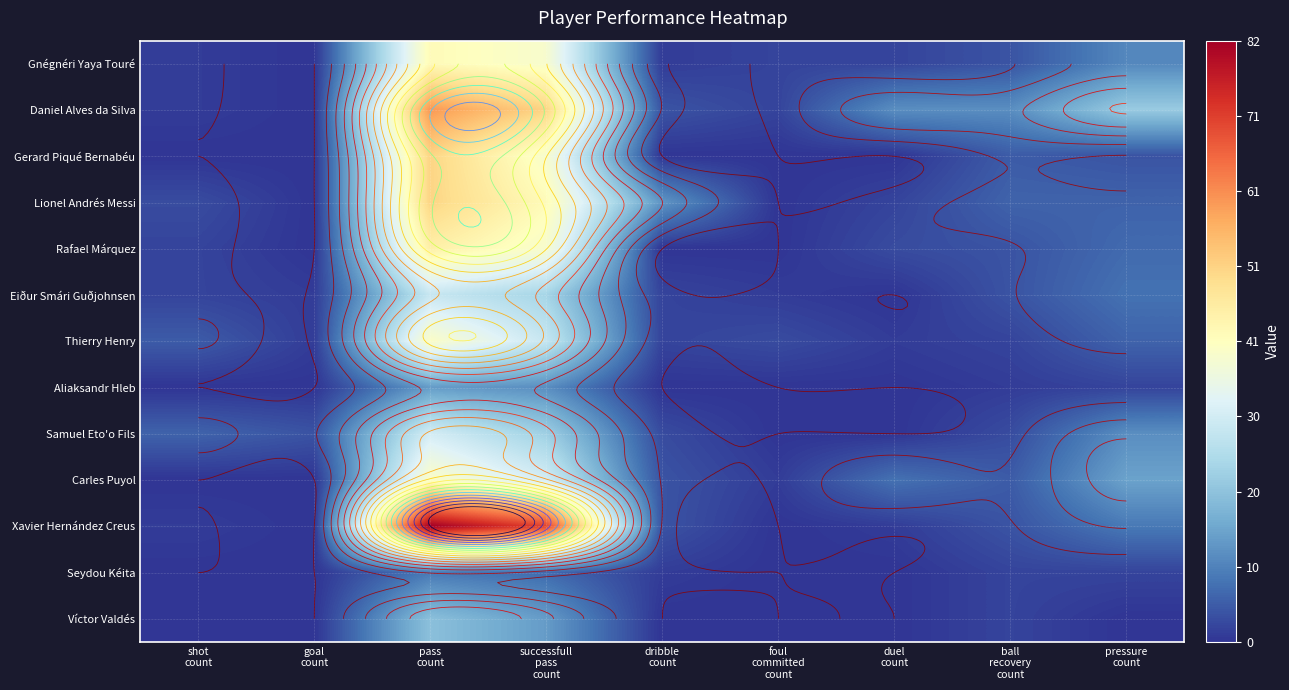

The Gnégnéri Yaya Touré series shows 0 at goal count. True or false?

True